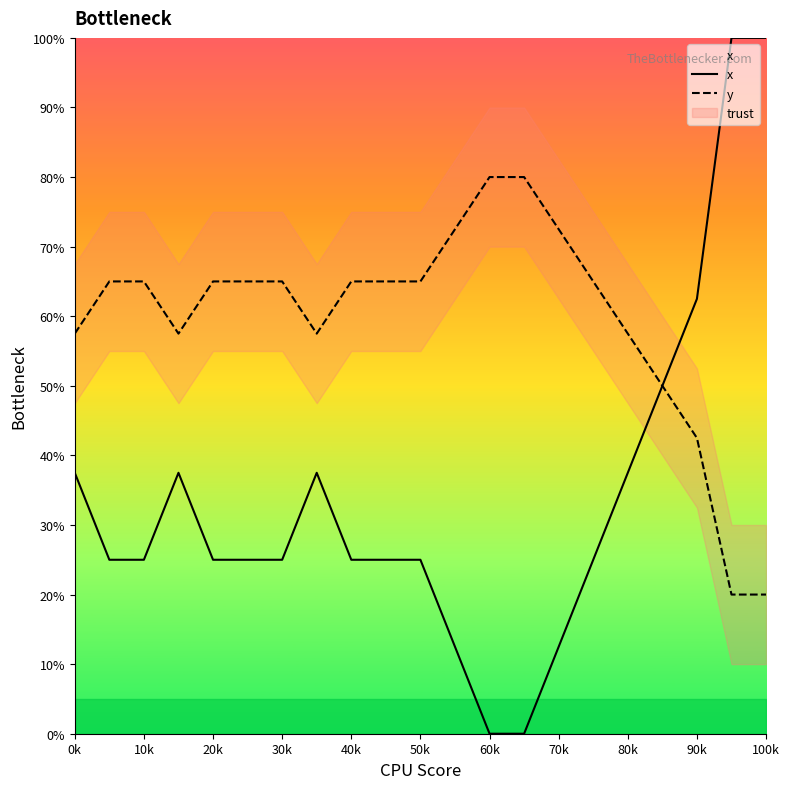

How many values in the y series exceed 65?

4